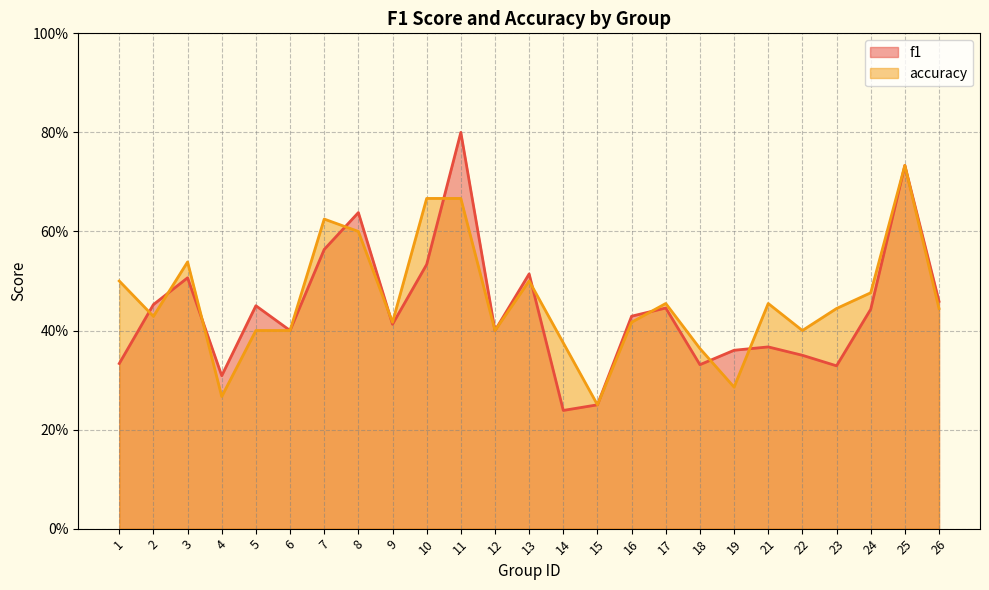

Rank the categories by accuracy value from lowest to highest.

15, 4, 19, 18, 14, 5, 6, 12, 22, 9, 16, 2, 23, 26, 17, 21, 24, 1, 13, 3, 8, 7, 10, 11, 25